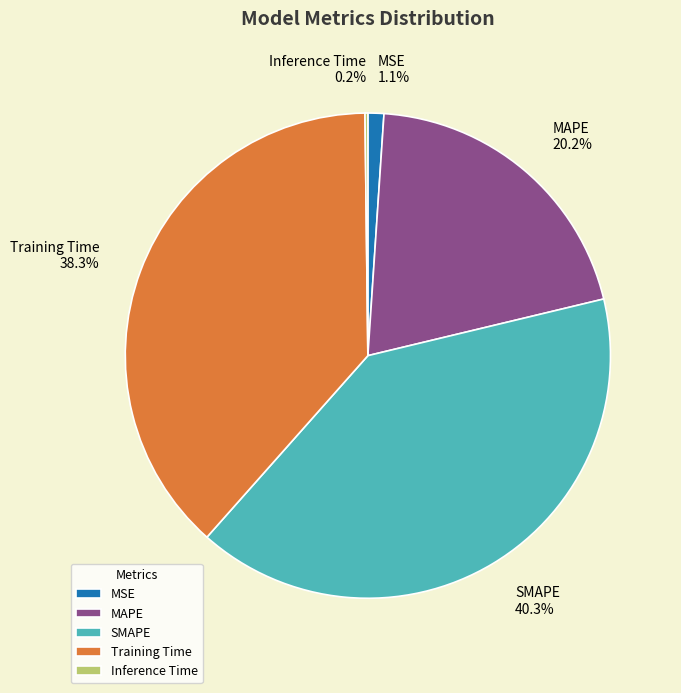

The MAPE slice represents 34% of the pie. True or false?

False